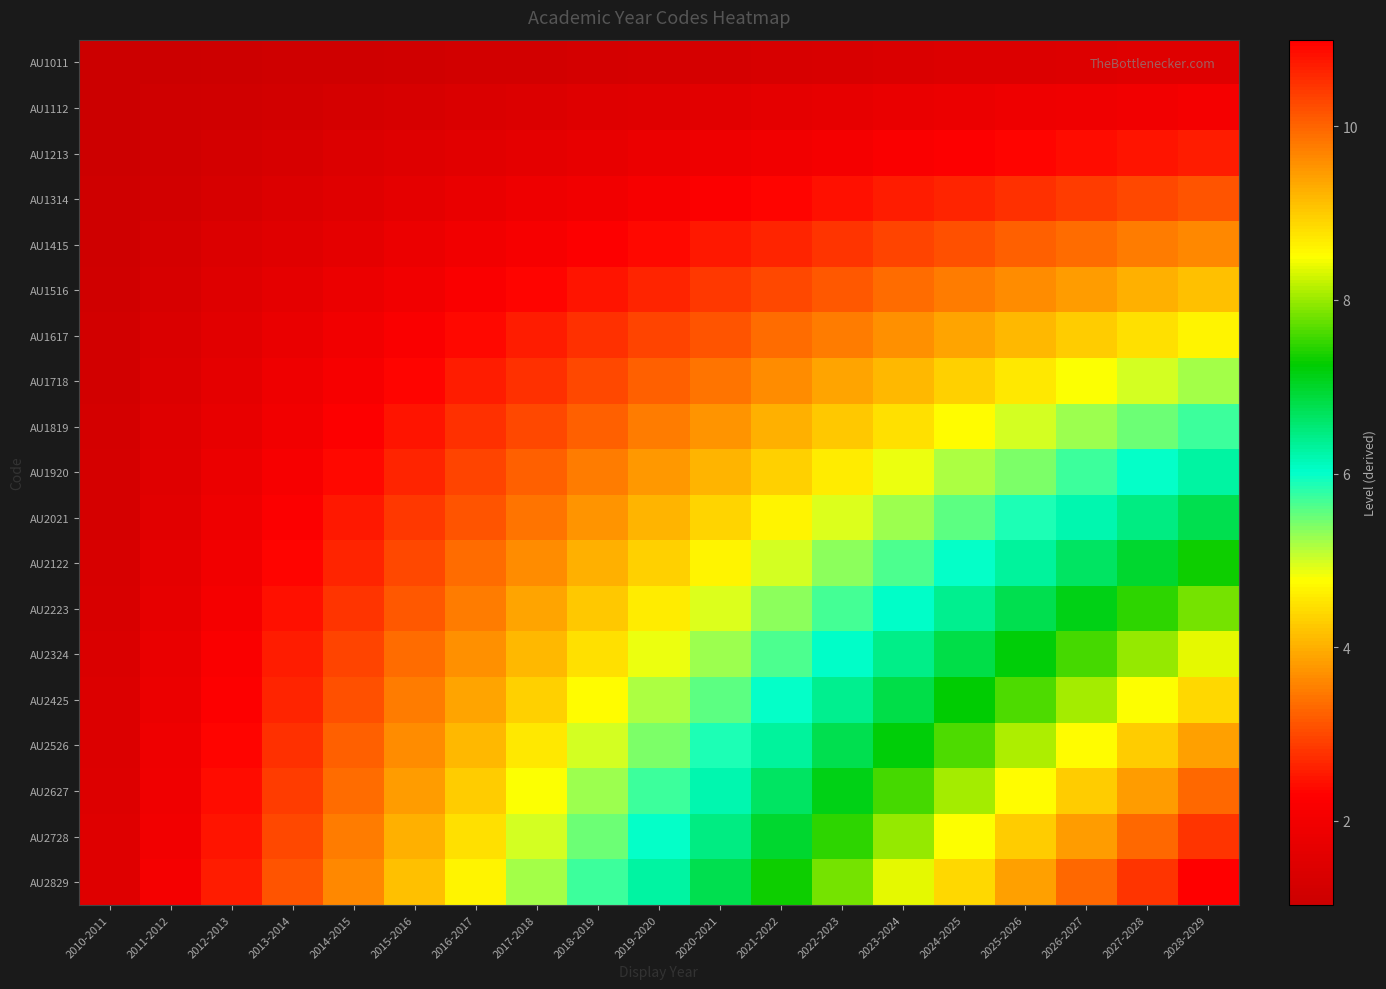

Rank the series by their maximum value, from lowest to highest.

AU1011, AU1112, AU1213, AU1314, AU1415, AU1516, AU1617, AU1718, AU1819, AU1920, AU2021, AU2122, AU2223, AU2324, AU2425, AU2526, AU2627, AU2728, AU2829